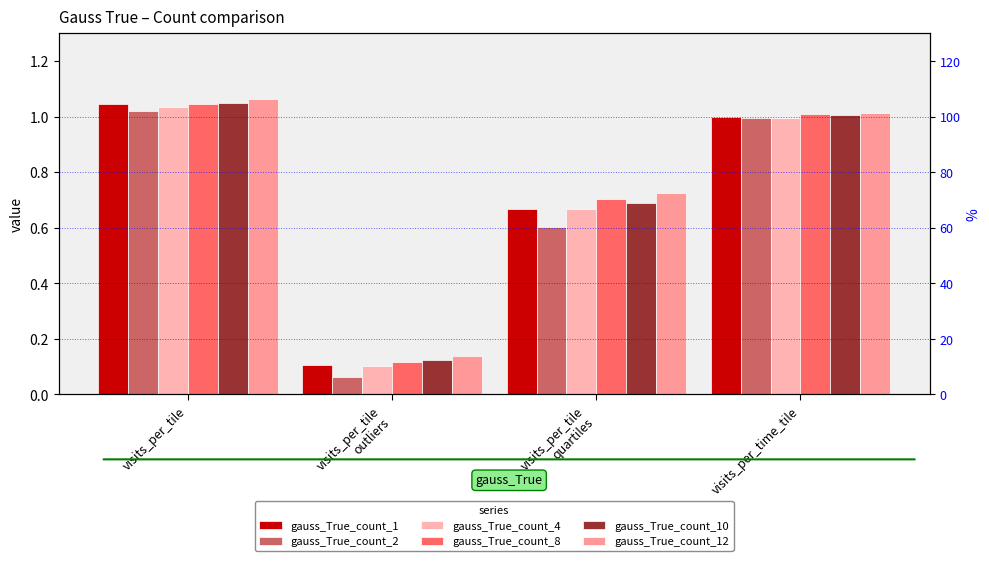

What is the maximum value shown in the chart?

1.1